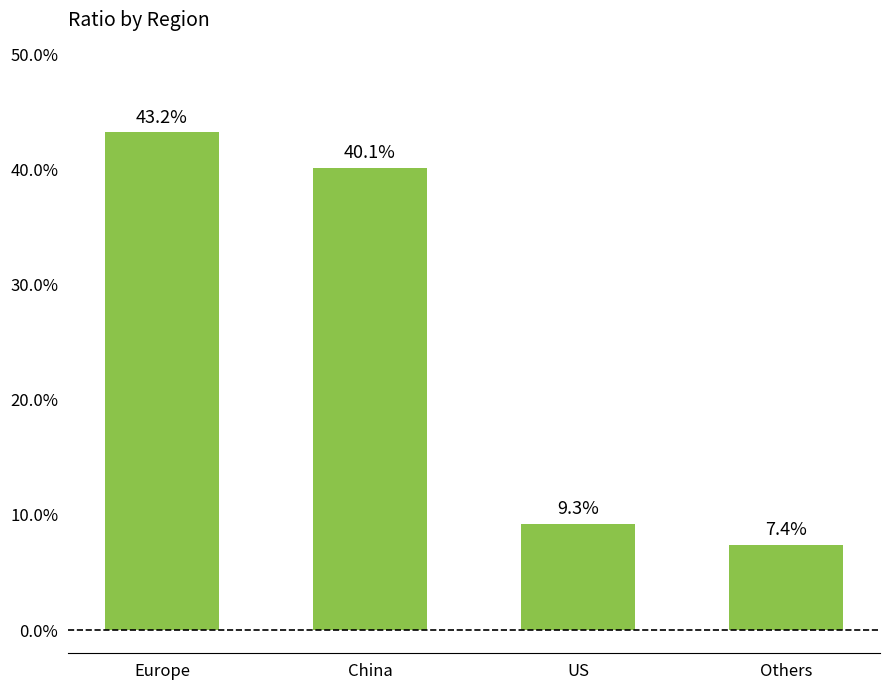

What value does the data have at US?

0.1